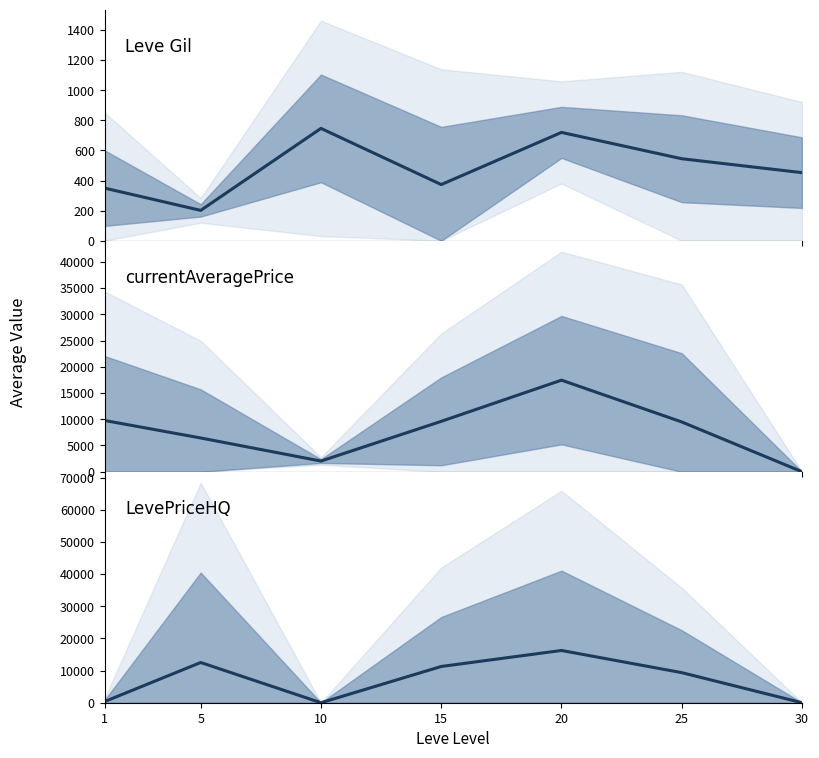

What is the value of the Leve Gil point at the 2nd from the left?

201.7